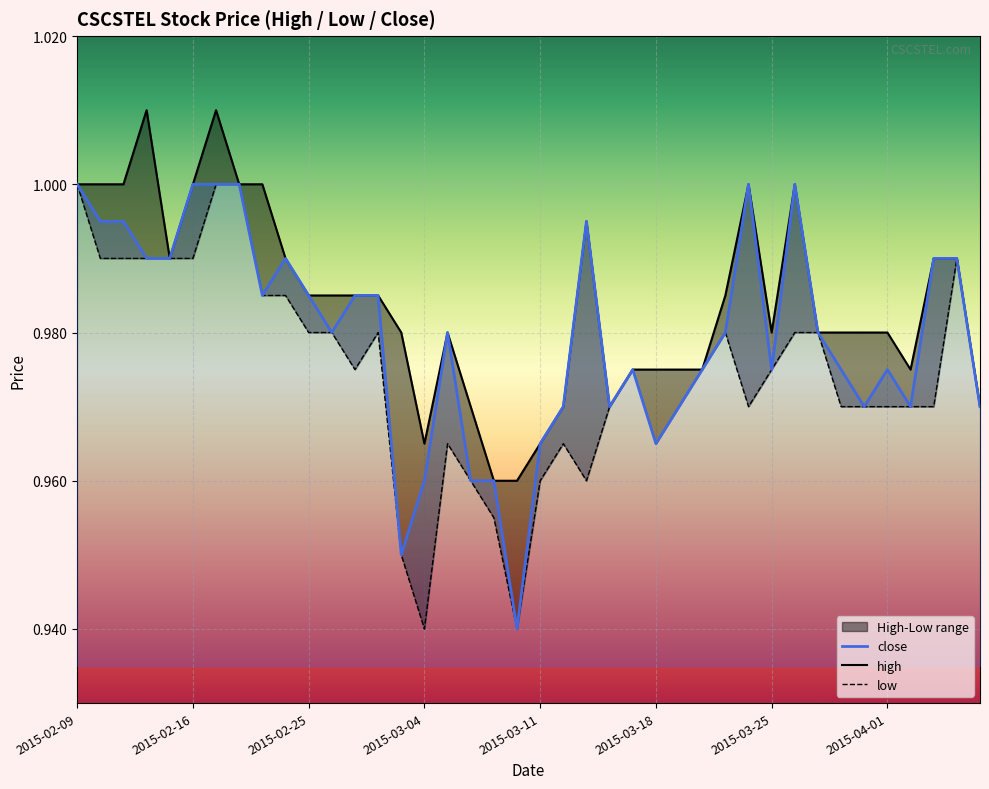

At which label does close reach its minimum?

2015-03-10